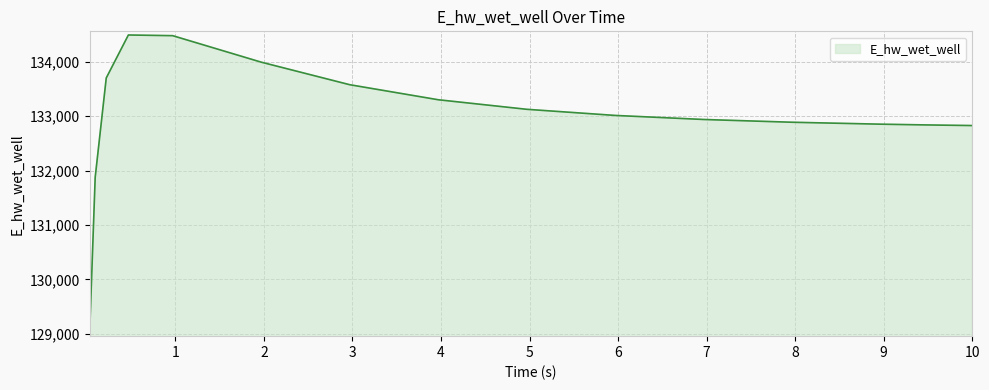

What is the difference between the maximum and minimum values?

5471.8